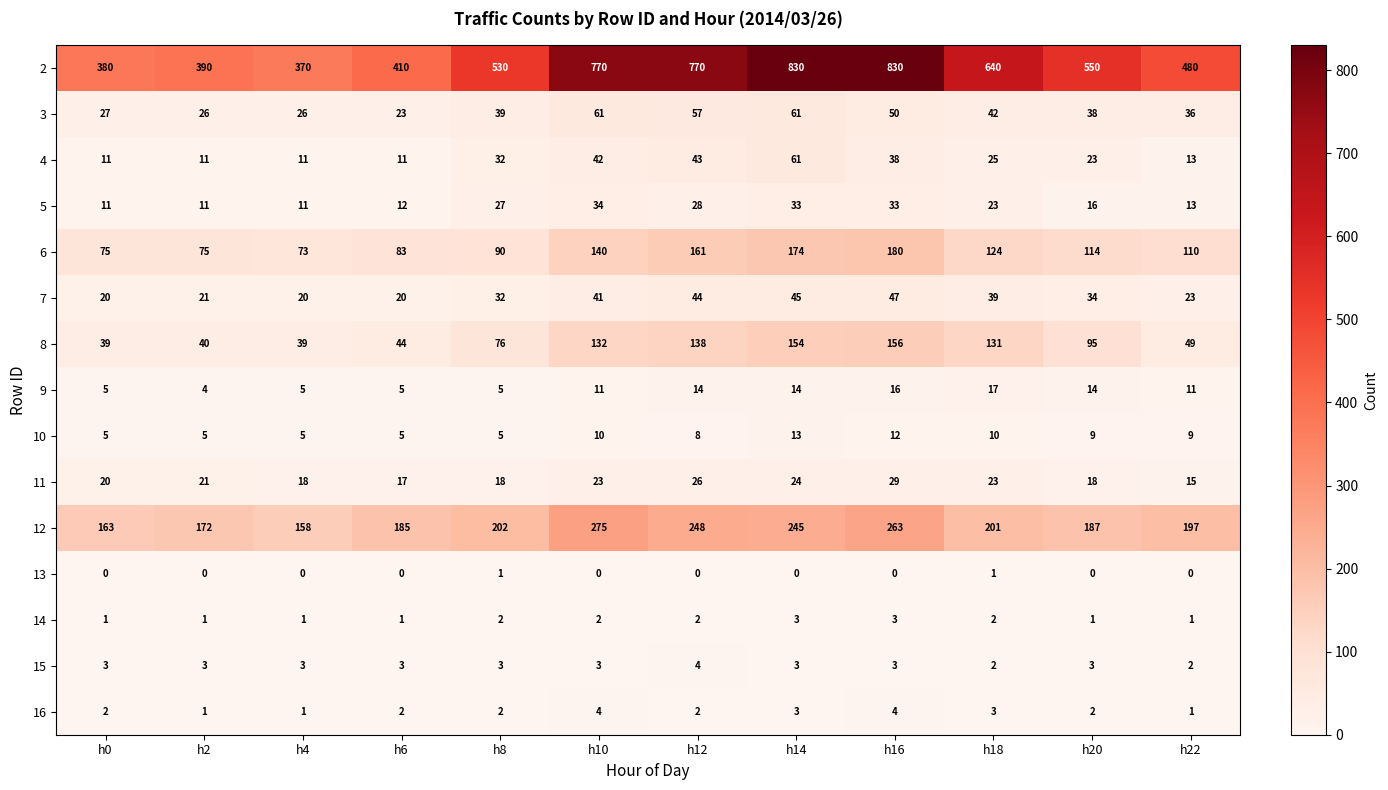

What is the difference between the maximum and minimum values in the 3 series?

38